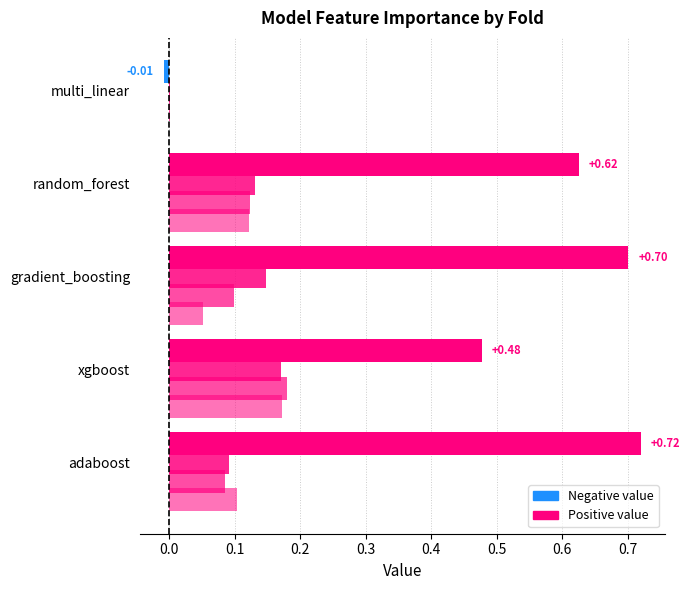

How many bars are there in total?

20